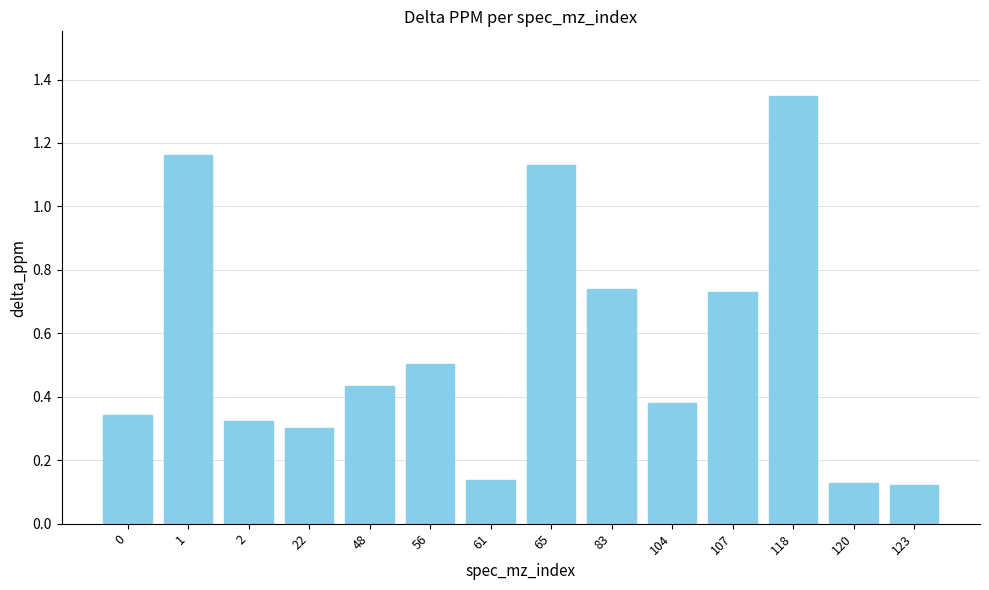

Between 123 and 2, which is larger?

2